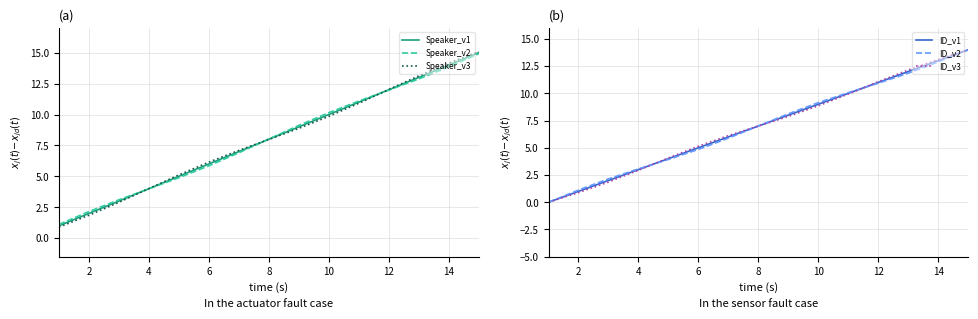

Rank the series by their maximum value, from lowest to highest.

ID_v3, ID_v1, ID_v2, Speaker_v2, Speaker_v1, Speaker_v3